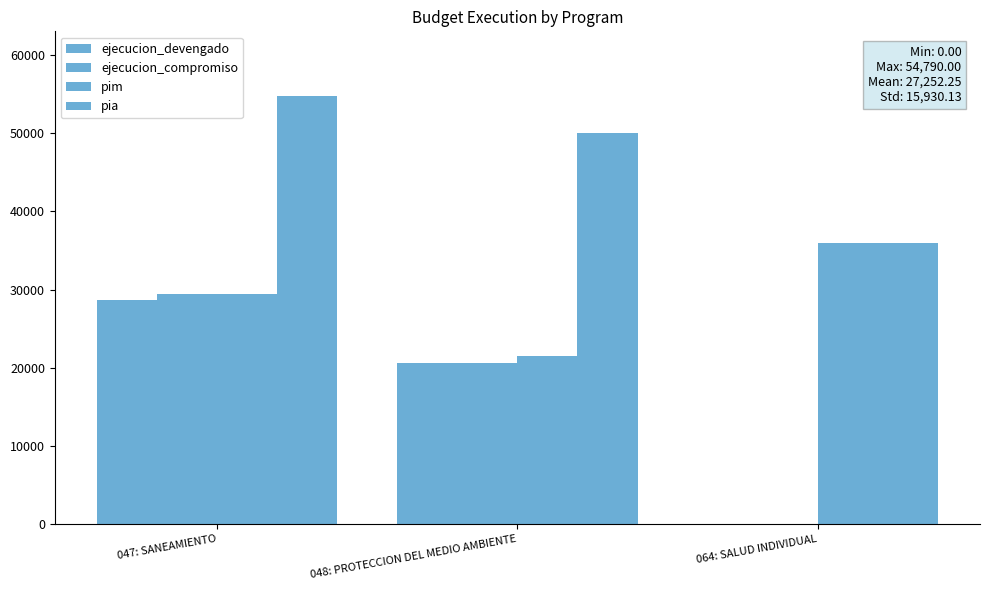

What is the label of the 1st bar from the left?

047: SANEAMIENTO